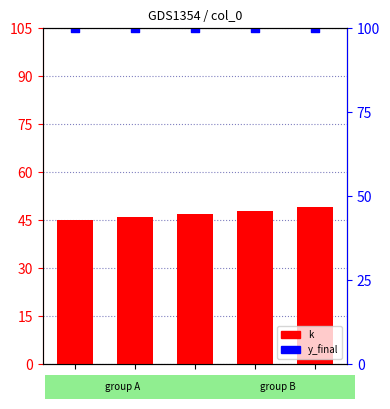

What are all the series names shown in the legend?

k, y_final